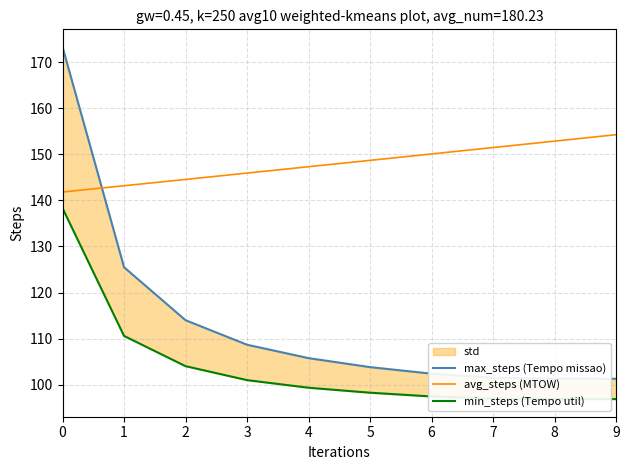

Rank the categories by min_steps (Tempo util) value from highest to lowest.

0, 1, 2, 3, 4, 5, 6, 7, 8, 9